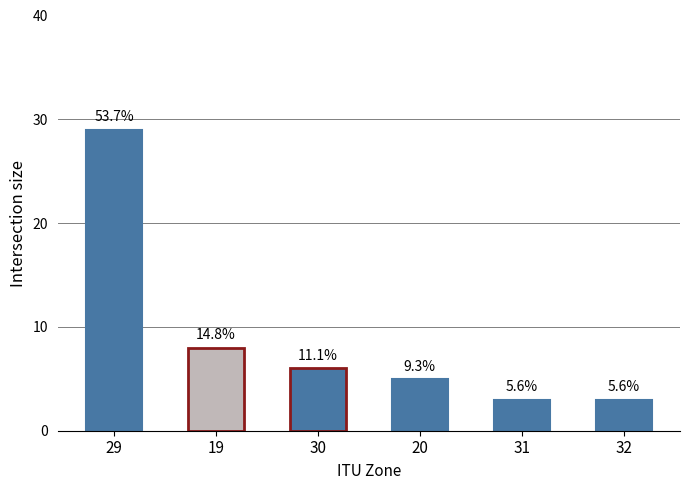

What is the label of the 1st bar from the right?

32